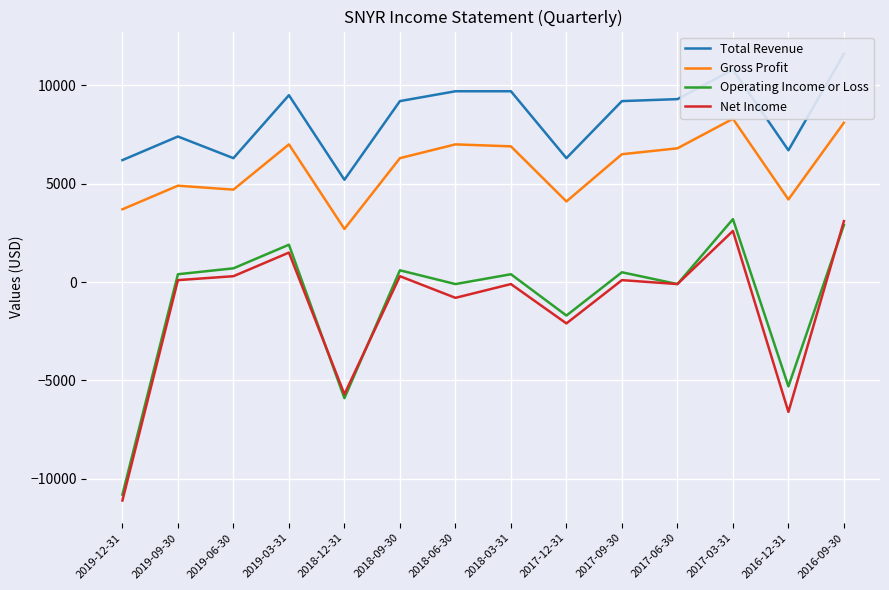

Does the chart display data point markers on the line(s)?

No